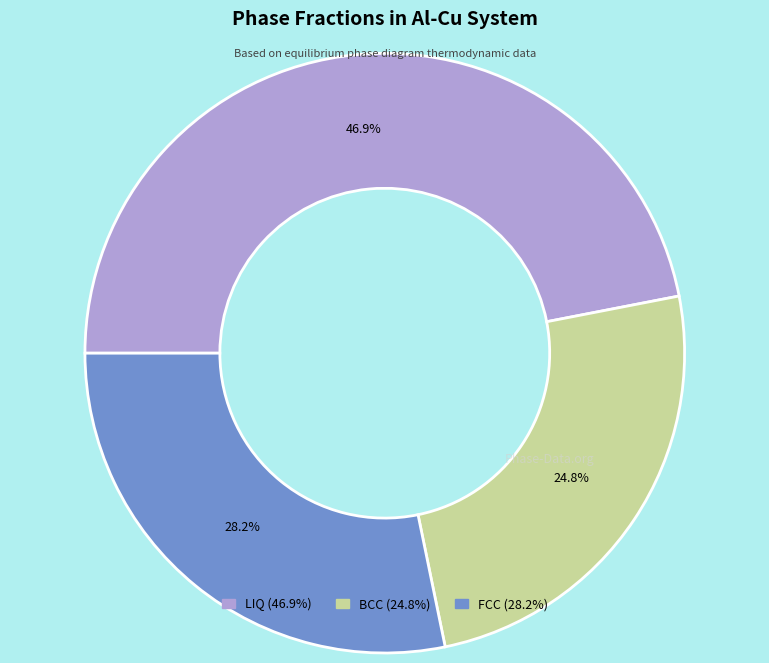

Count the number of slices in the pie.

3